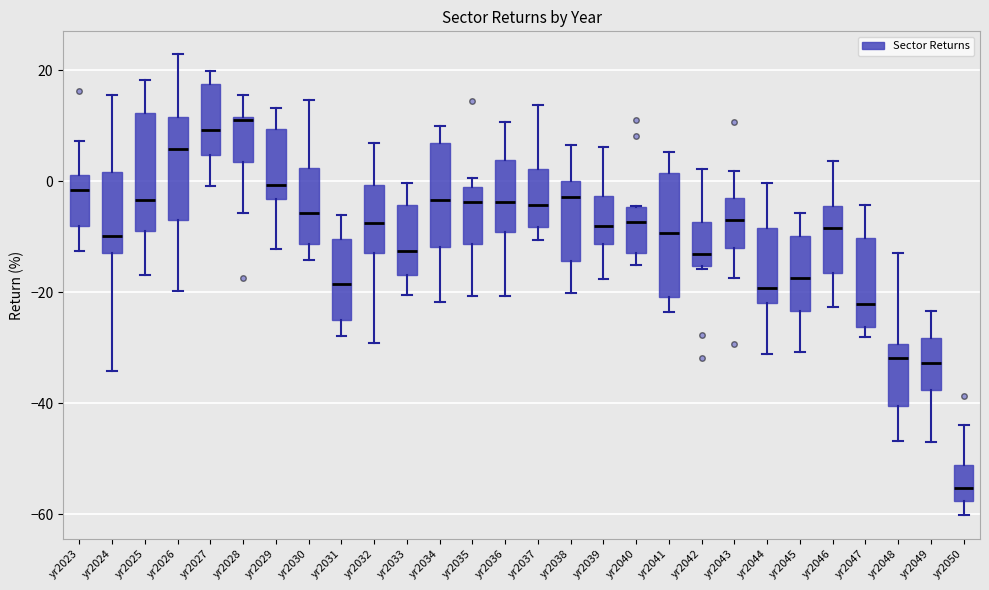

Reading left to right, transcribe this box plot: for each box, give where its median line is, the range the box spans, and where its two whiskers end, as read against the y-axis. The values are not printed on the chart, so give them approximately, as read against the axis.

yr2023: median -2, box -8 to 2, whiskers -12 to 8
yr2024: median -10, box -14 to 2, whiskers -34 to 16
yr2025: median -4, box -8 to 12, whiskers -16 to 18
yr2026: median 6, box -6 to 12, whiskers -20 to 22
yr2027: median 10, box 4 to 18, whiskers 0 to 20
yr2028: median 10, box 4 to 12, whiskers -6 to 16
yr2029: median 0, box -4 to 10, whiskers -12 to 14
yr2030: median -6, box -12 to 2, whiskers -14 to 14
yr2031: median -18, box -24 to -10, whiskers -28 to -6
yr2032: median -8, box -14 to 0, whiskers -30 to 6
yr2033: median -12, box -16 to -4, whiskers -20 to 0
yr2034: median -4, box -12 to 6, whiskers -22 to 10
yr2035: median -4, box -12 to -2, whiskers -20 to 0
yr2036: median -4, box -10 to 4, whiskers -20 to 10
yr2037: median -4, box -8 to 2, whiskers -10 to 14
yr2038: median -2, box -14 to 0, whiskers -20 to 6
yr2039: median -8, box -12 to -2, whiskers -18 to 6
yr2040: median -8, box -12 to -4, whiskers -16 to -4
yr2041: median -10, box -20 to 2, whiskers -24 to 6
yr2042: median -14, box -16 to -8, whiskers -16 to 2
yr2043: median -6, box -12 to -4, whiskers -18 to 2
yr2044: median -20, box -22 to -8, whiskers -32 to 0
yr2045: median -18, box -24 to -10, whiskers -30 to -6
yr2046: median -8, box -16 to -4, whiskers -22 to 4
yr2047: median -22, box -26 to -10, whiskers -28 to -4
yr2048: median -32, box -40 to -30, whiskers -46 to -14
yr2049: median -32, box -38 to -28, whiskers -48 to -24
yr2050: median -56, box -58 to -52, whiskers -60 to -44